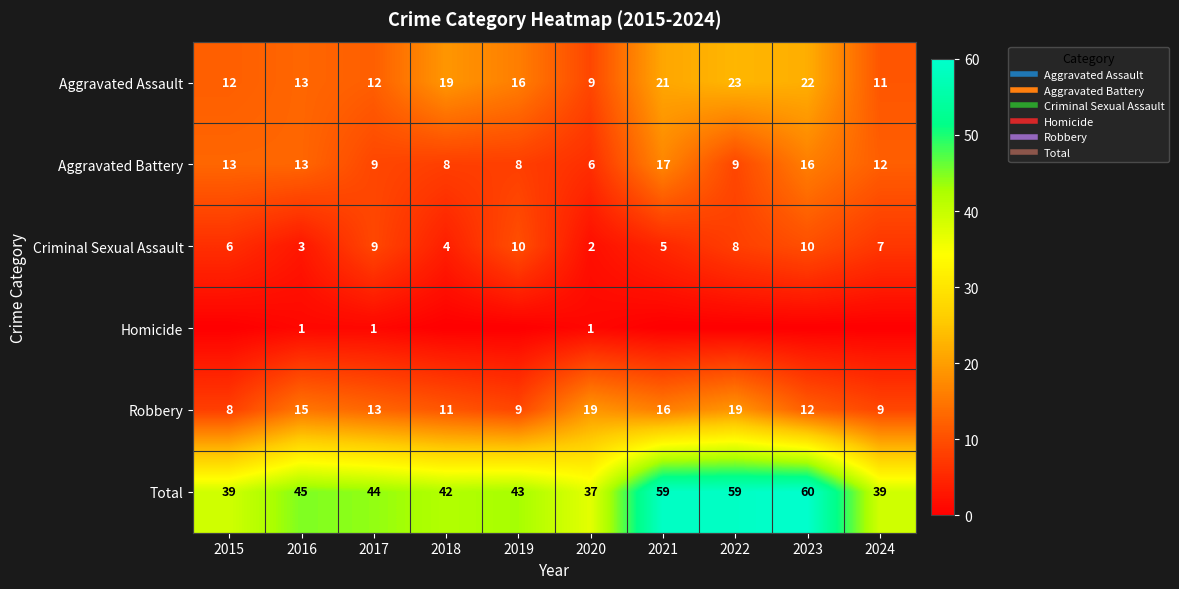

What is the difference between the highest and lowest values at 2018?

42